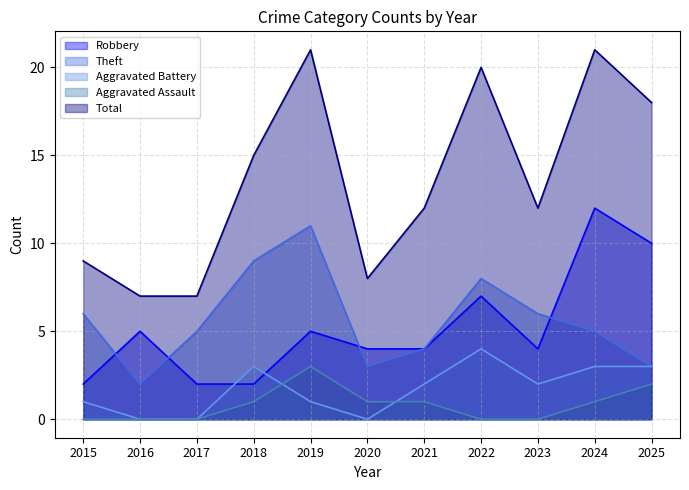

What is the value of the Robbery point at the 3rd from the left?

2